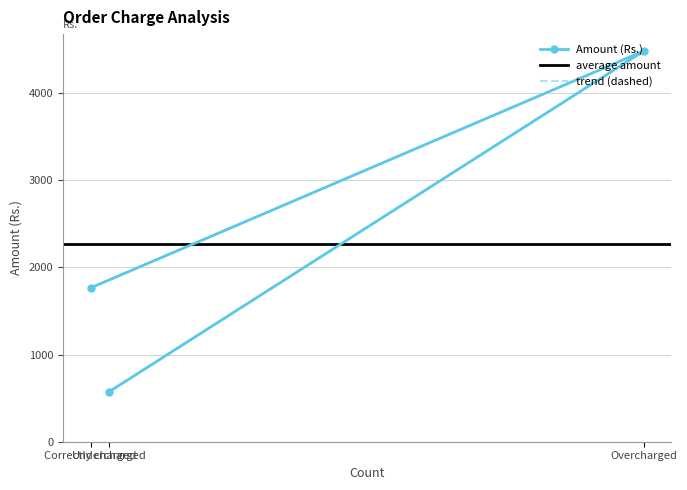

At which label is the value closest to 2529?

Correctly charged